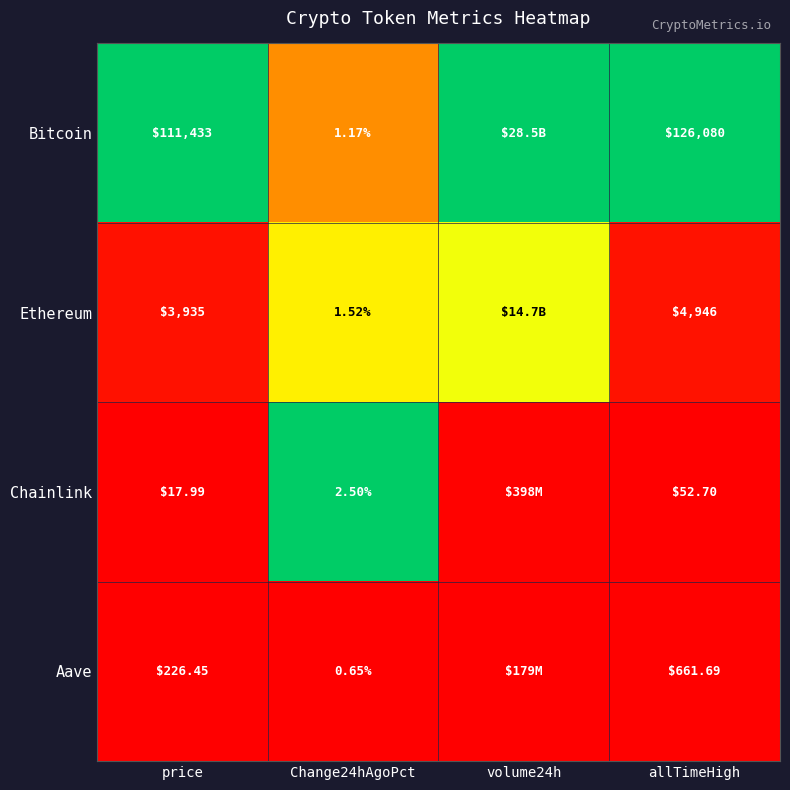

Is it true that Aave equals -0.0 at volume24h?

False